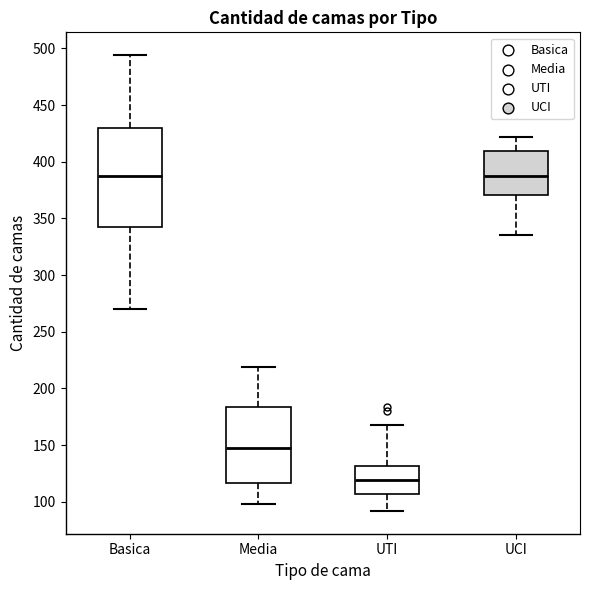

Which box is the tallest, from its lower edge to its upper edge?

Basica